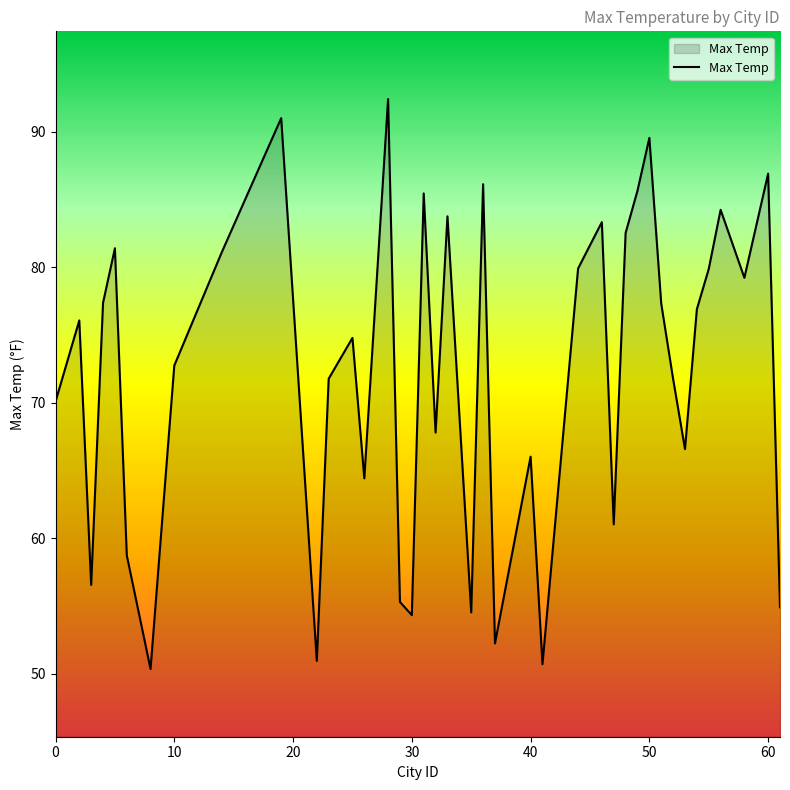

What is the minimum value shown in the chart?

50.3